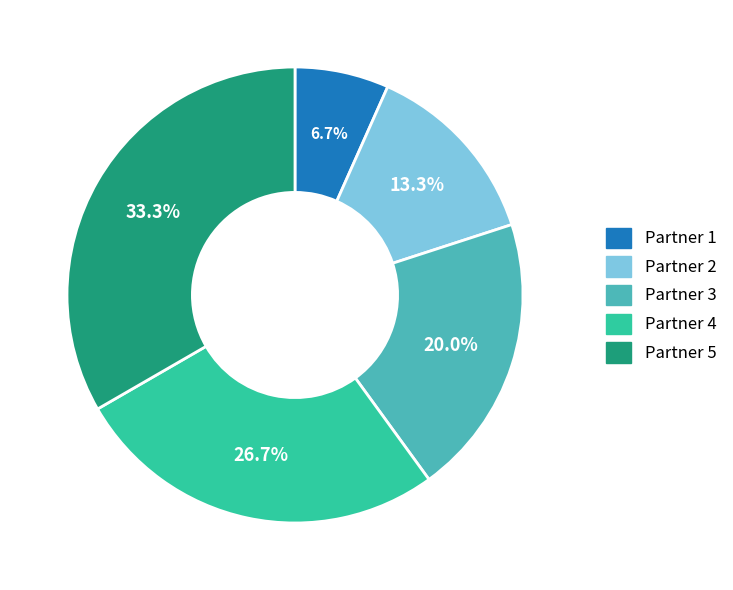

Is there any slice that represents more than half of the pie?

No